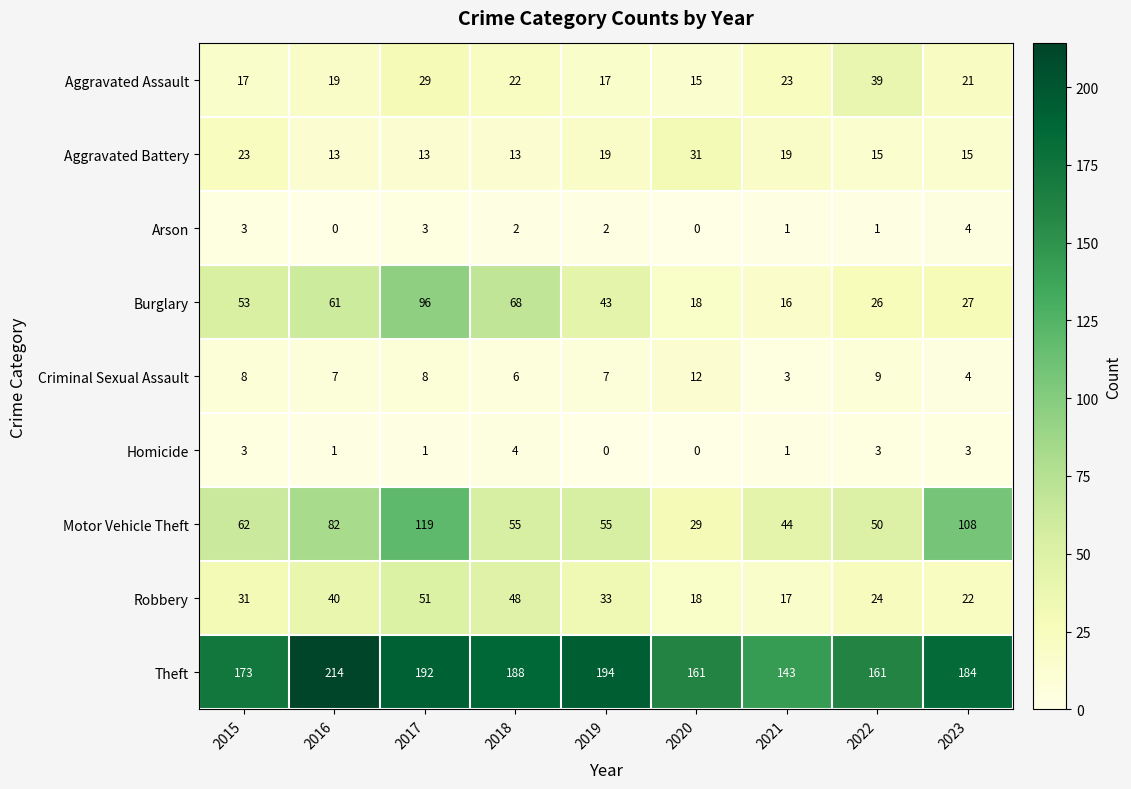

What value does the Aggravated Assault series have at 2016, to the nearest 5?

20